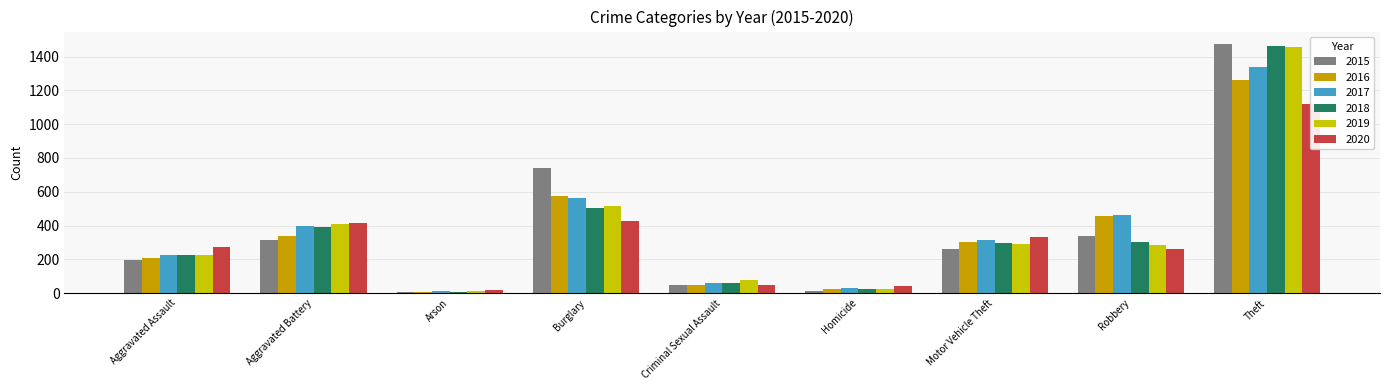

Which series has the widest spread of values?

2015